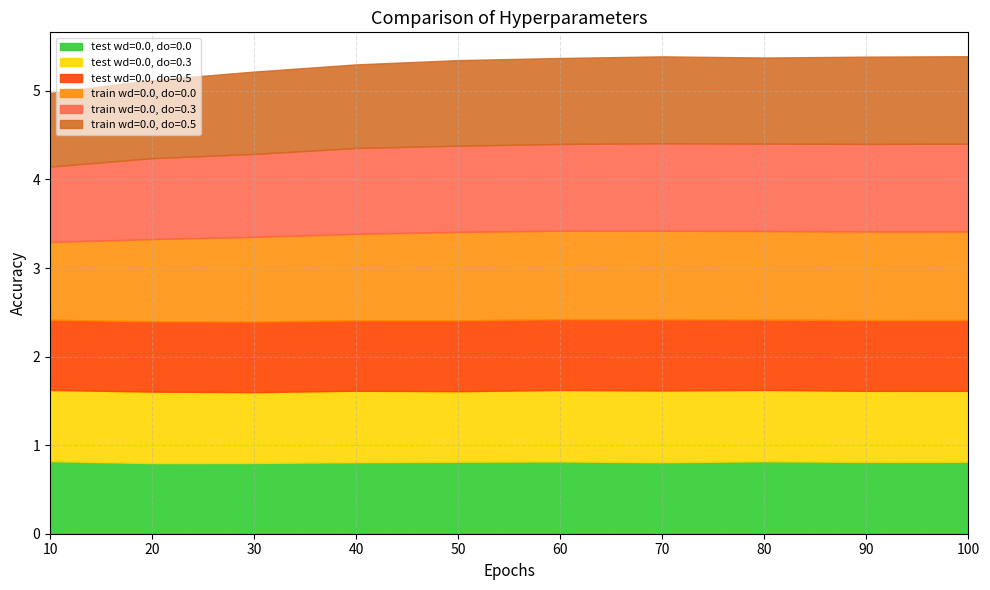

Read the test wd=0.0, do=0.5 value at 20.

0.8